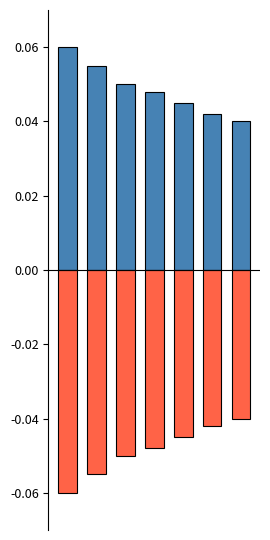

How many bars are there in each group?

2